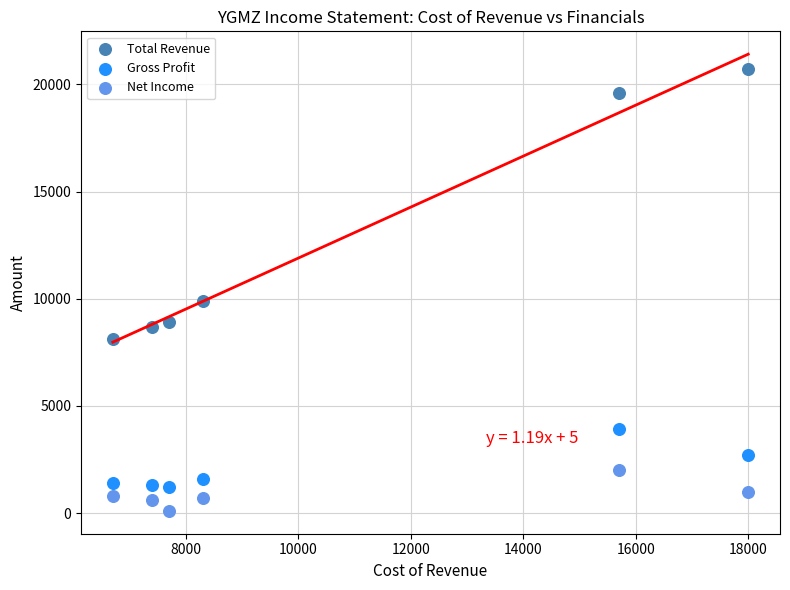

What is the X range (max minus min) for the scatter plot?

11300